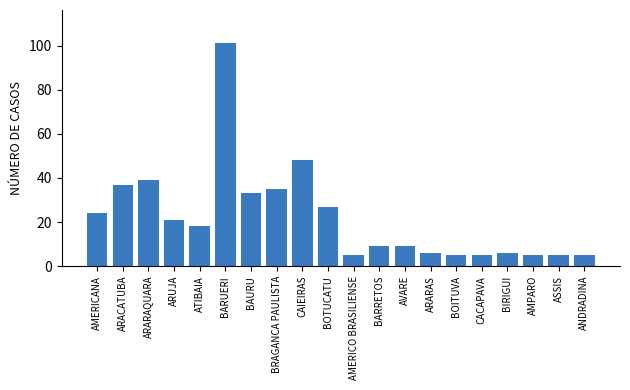

Reading left to right, extract all data points from this chart.

24	37	39	21	18	101	33	35	48	27	5	9	9	6	5	5	6	5	5	5